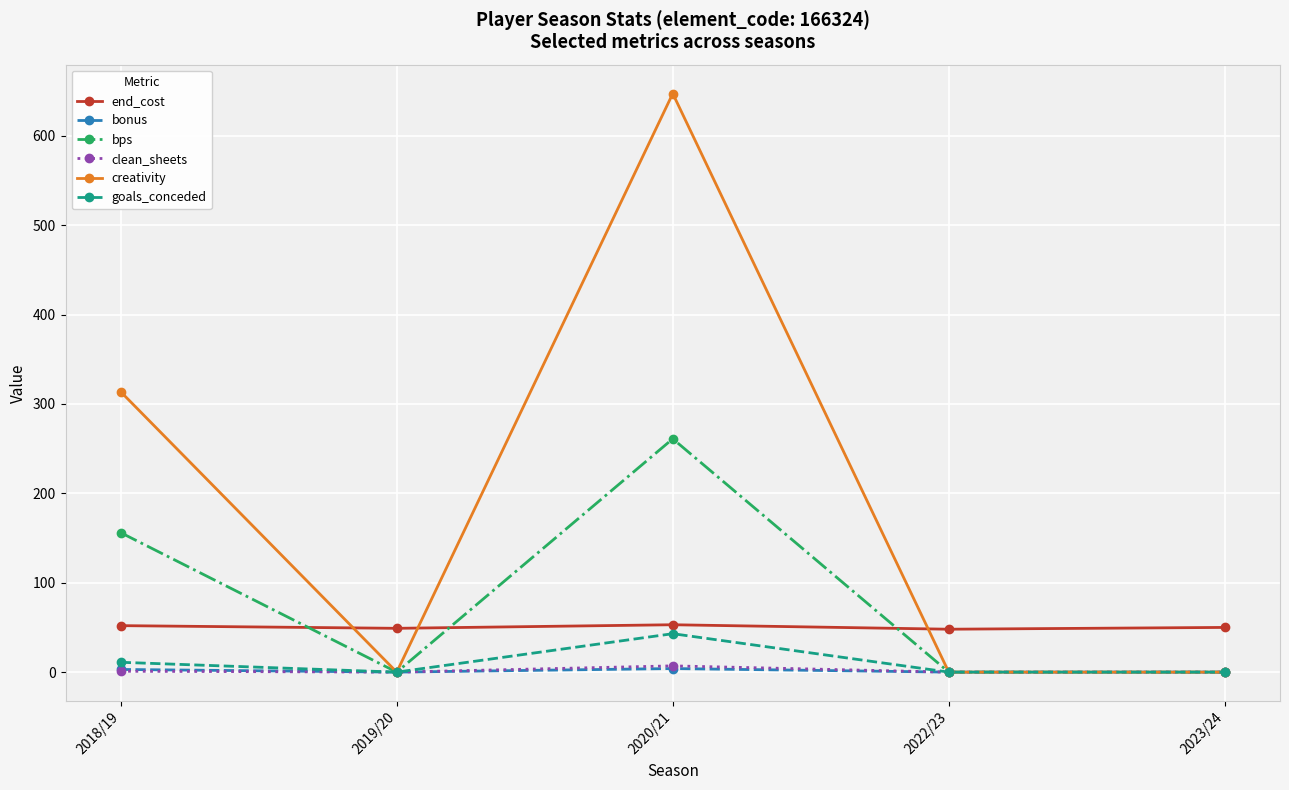

At which category is the sum across all series the highest?

2020/21